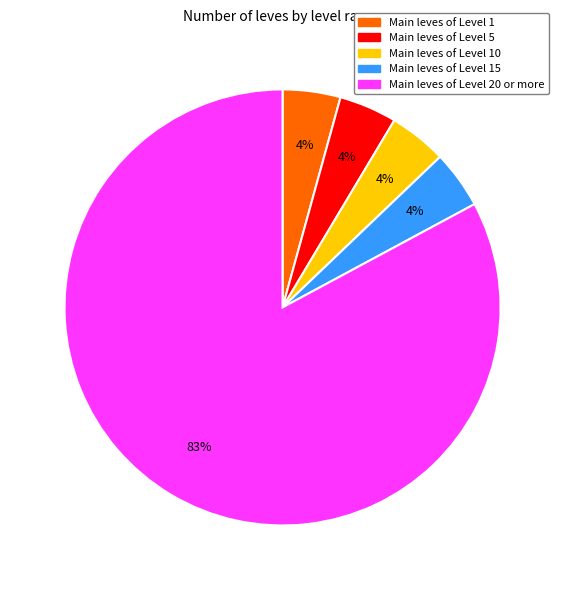

To the nearest percent, what is the average slice percentage?

20%